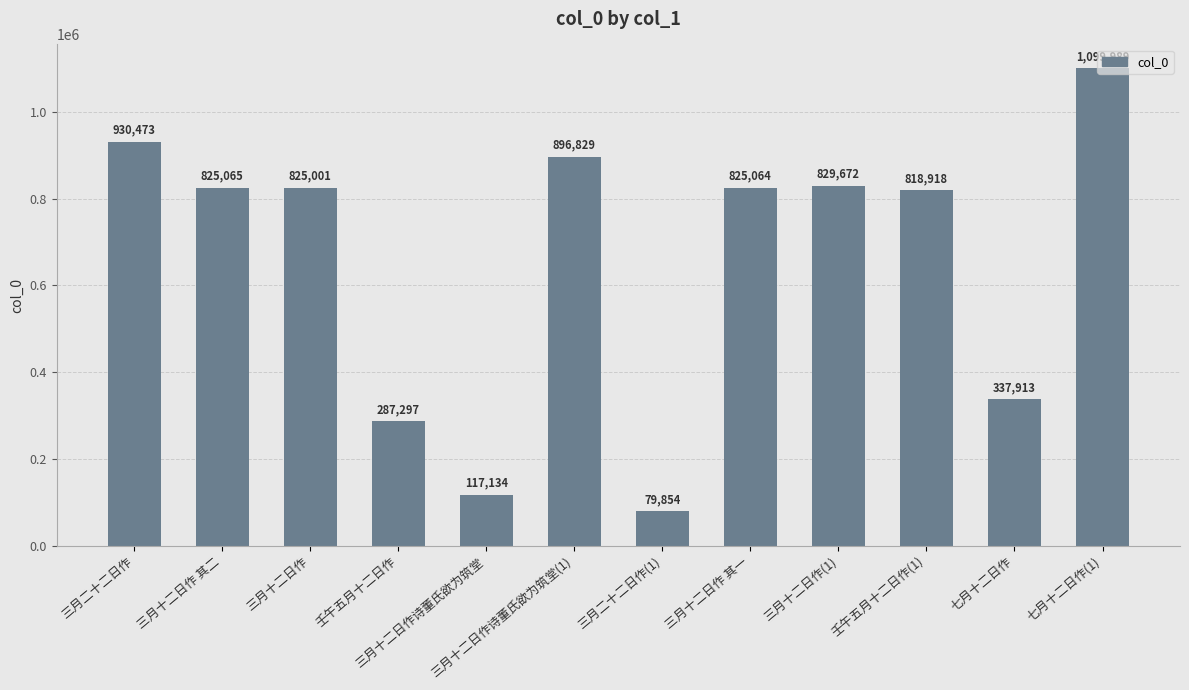

What position from the left is 三月十二日作(1)?

9